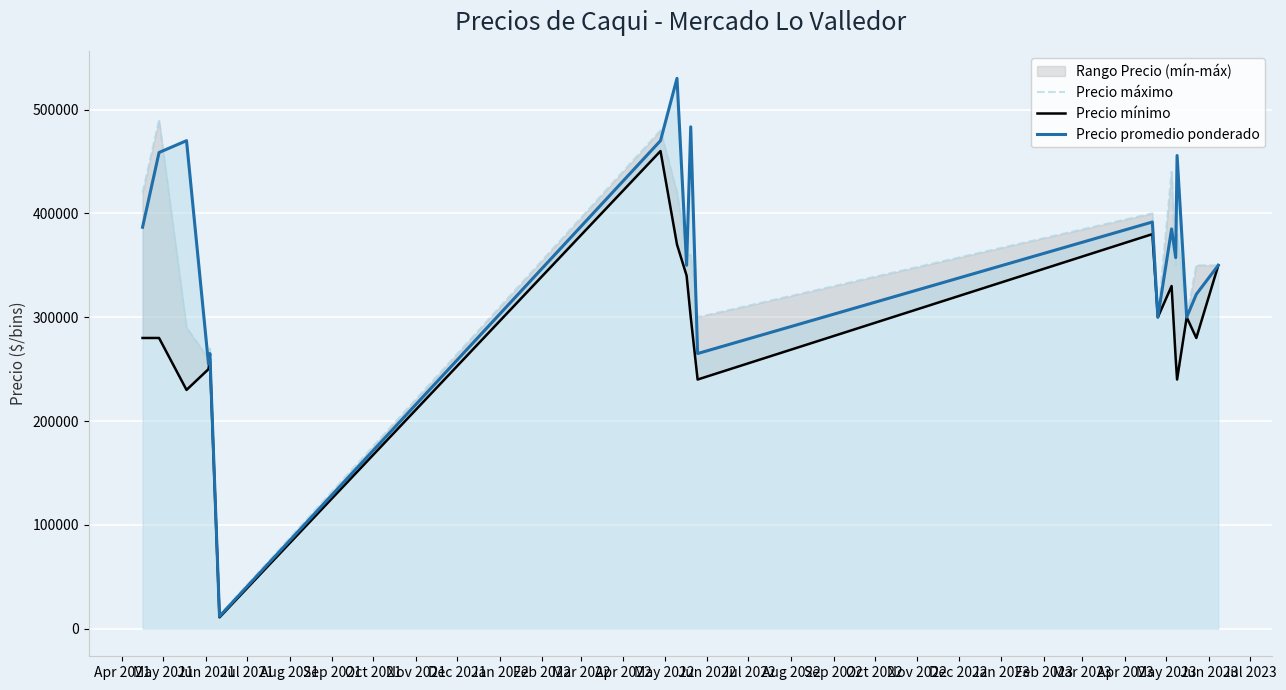

What is the total value across all series at Sep 2022?

952083